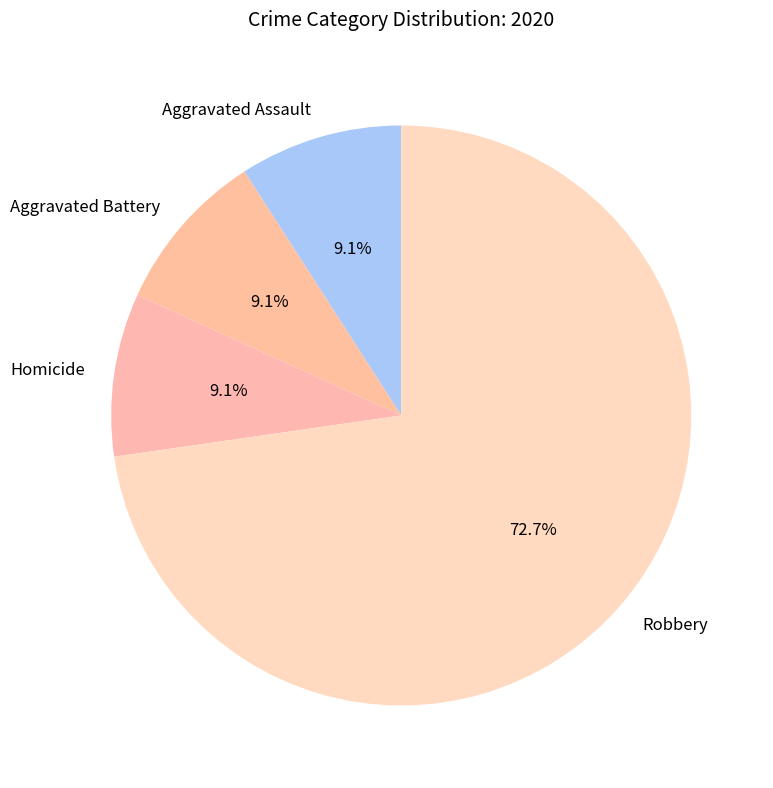

The Homicide slice represents 9% of the pie. True or false?

True